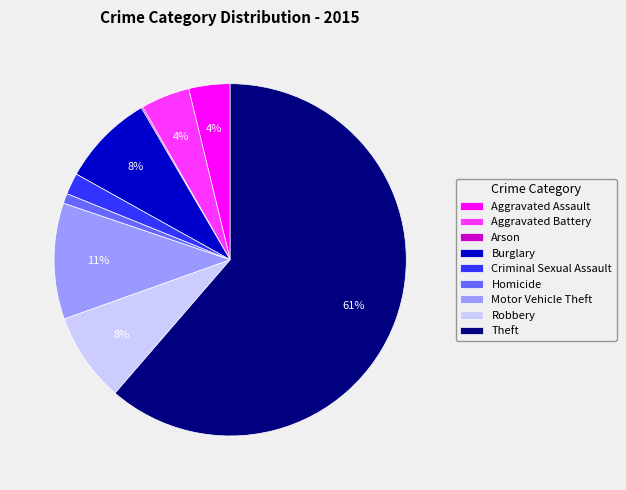

True or false: Burglary accounts for 8% of the total.

True